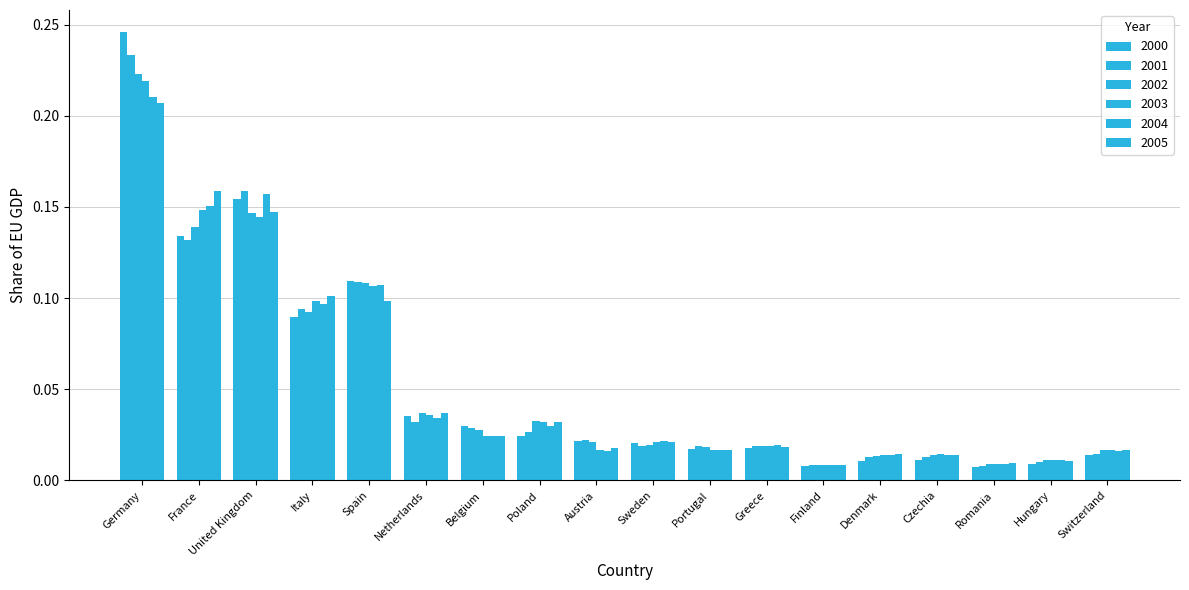

Count the number of data series in this chart.

6